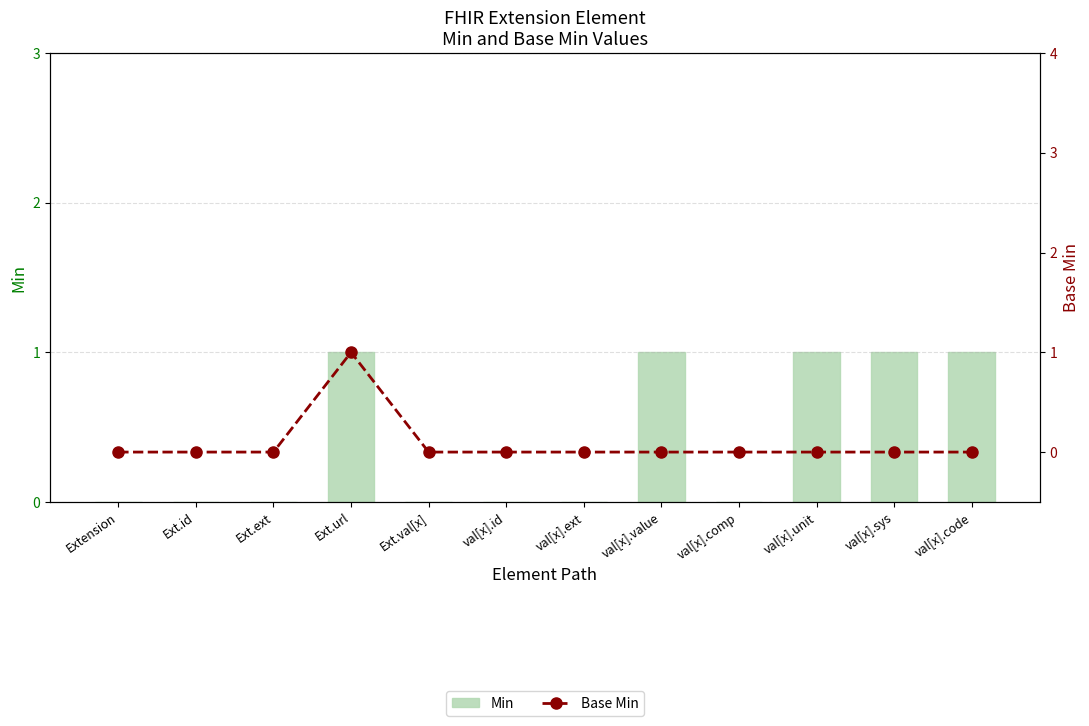

At val[x].ext, list the series in order from smallest to largest.

Min, Base Min